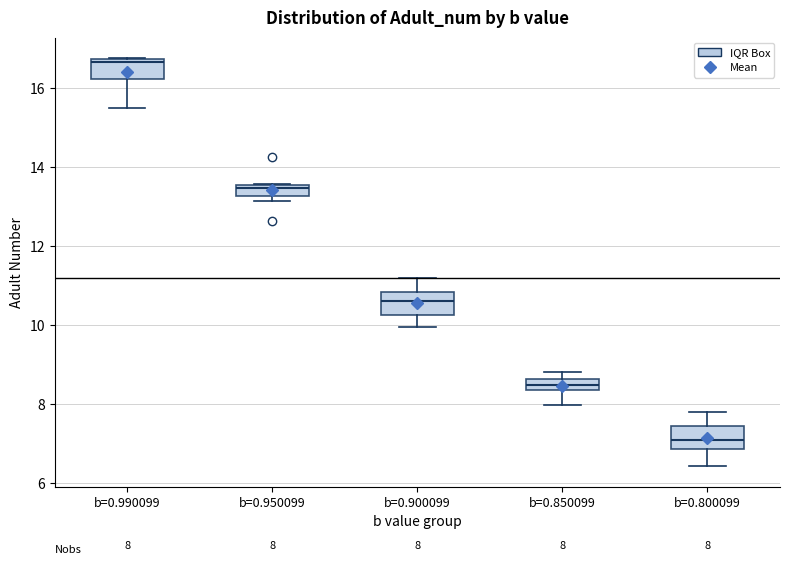

Which box's median line is the lowest?

b=0.800099